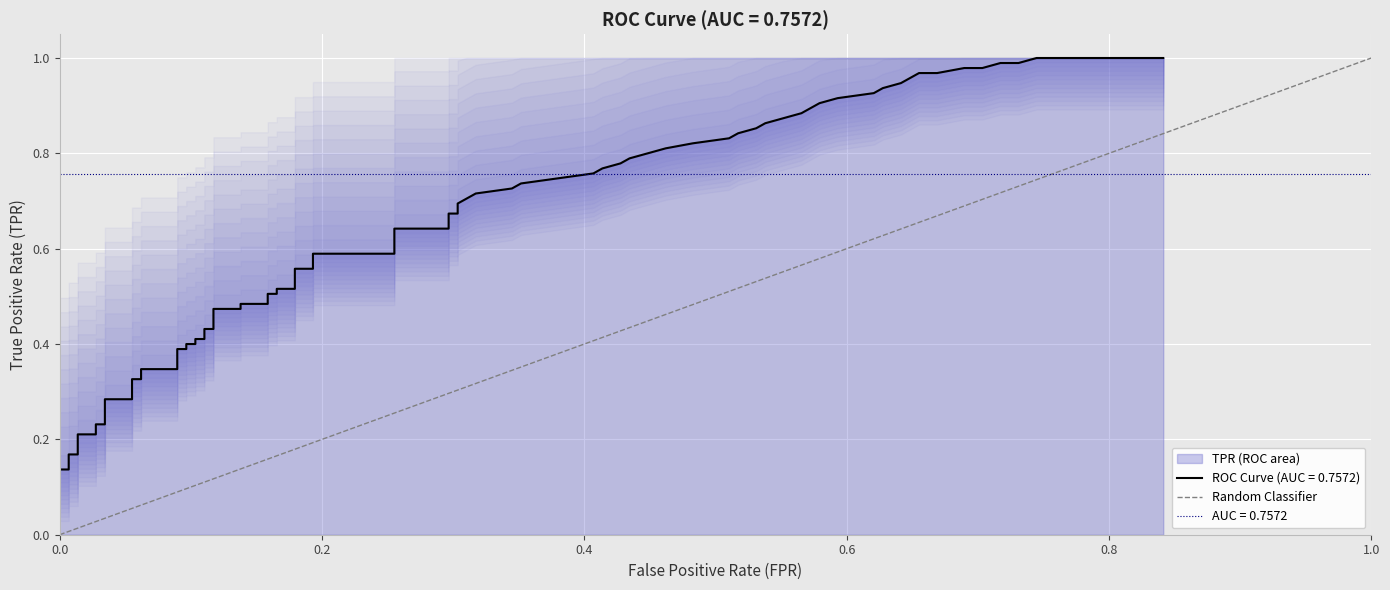

How many values are below 1?

1